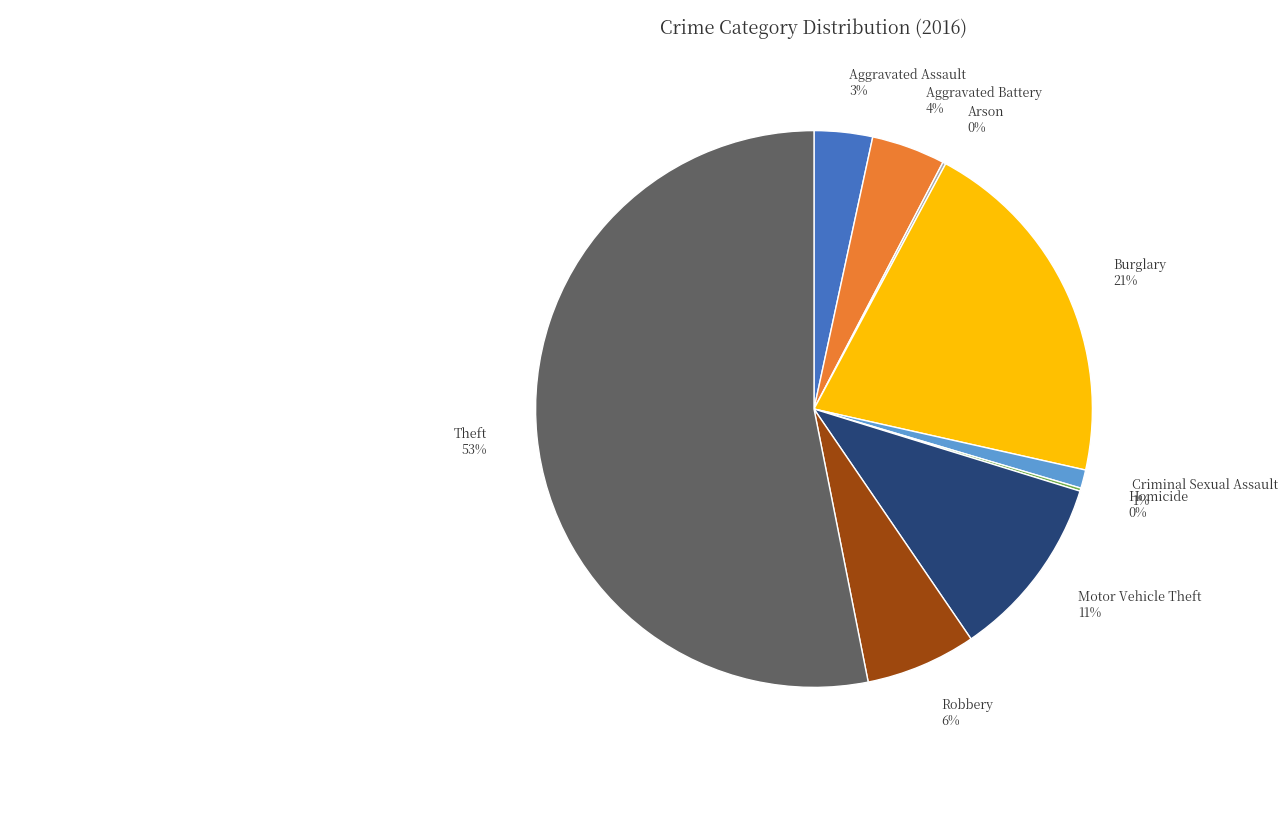

To the nearest percent, what is the average slice percentage?

11%